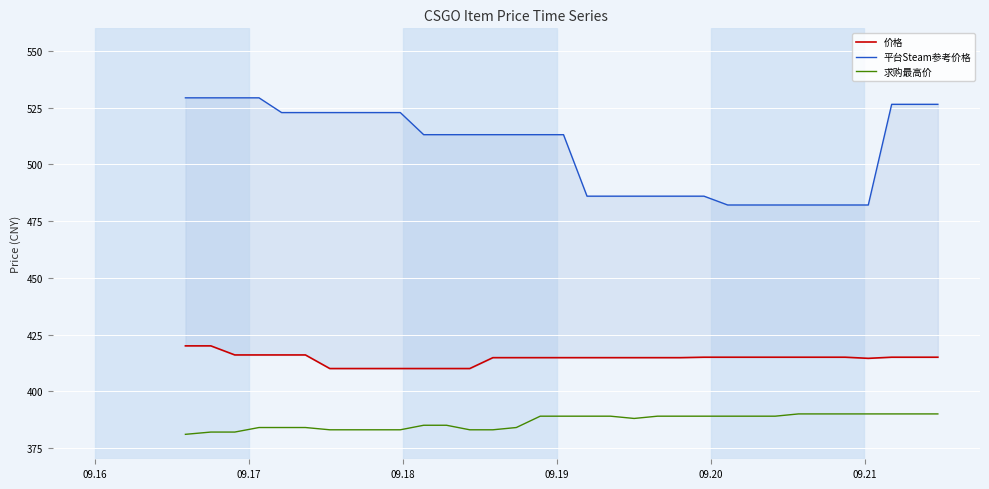

True or false: 求购最高价 has a value of 569.4 at 32.

False